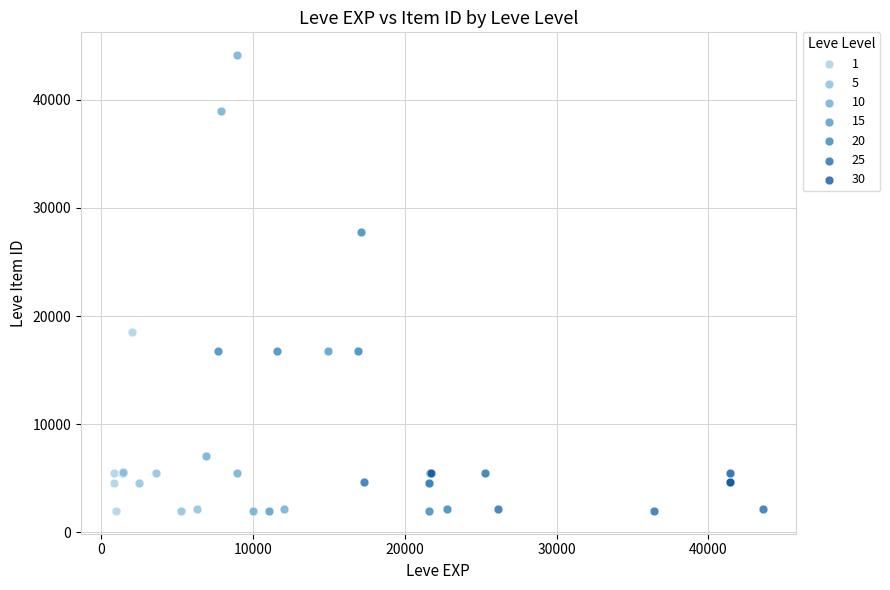

Which series has the widest spread of Y values?

10